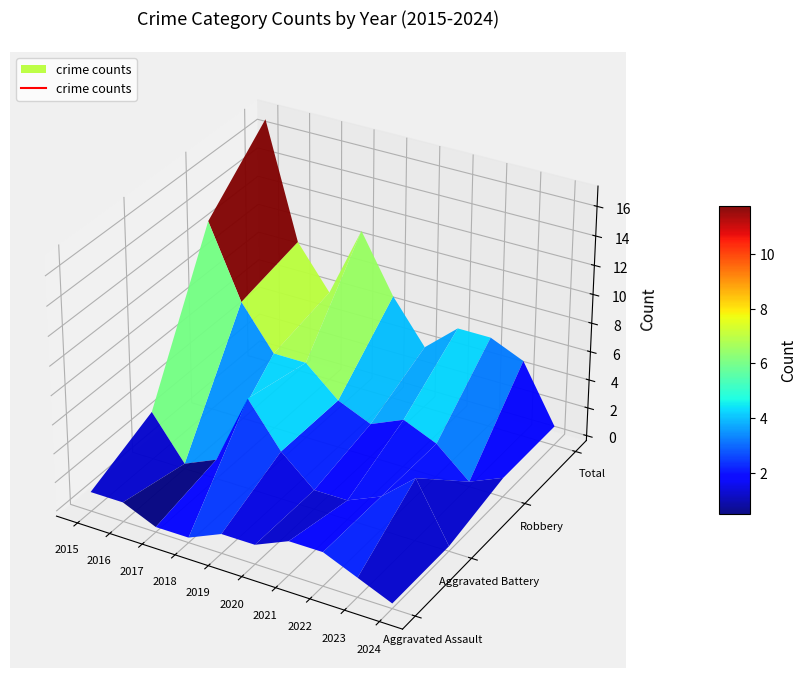

At 2020, list the series in order from largest to smallest.

Total, Robbery, Aggravated Assault, Aggravated Battery